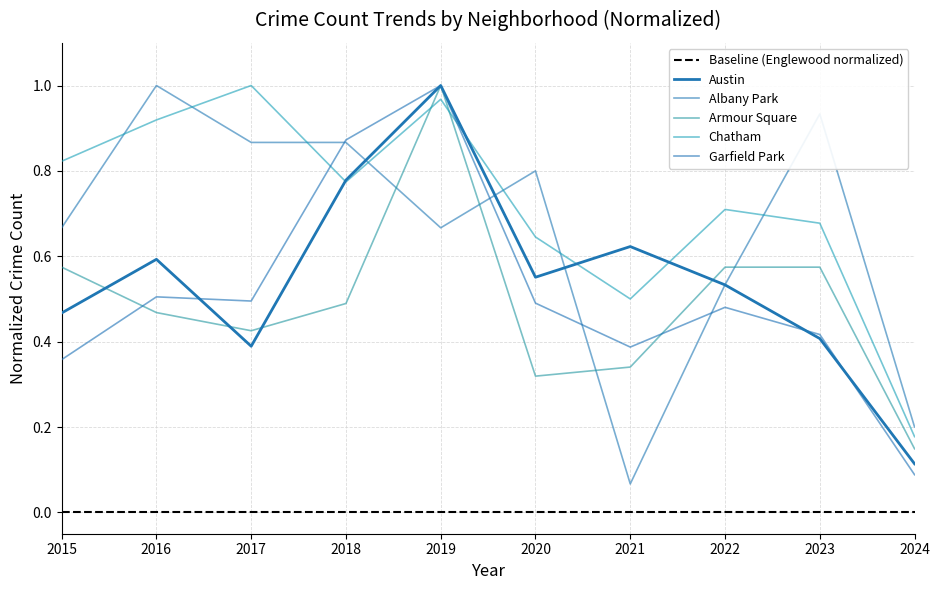

How many lines are shown in the chart?

6